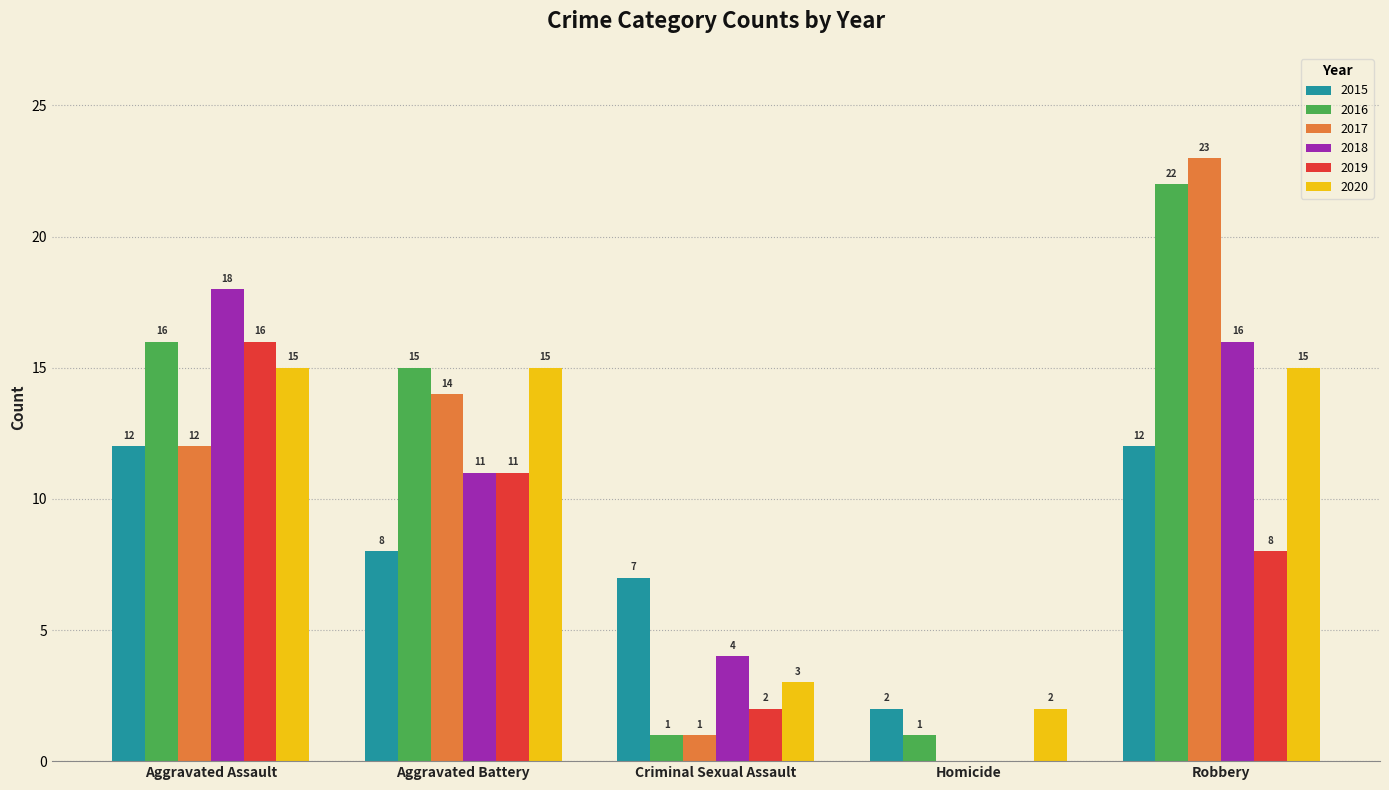

How many categories are shown in the chart?

5